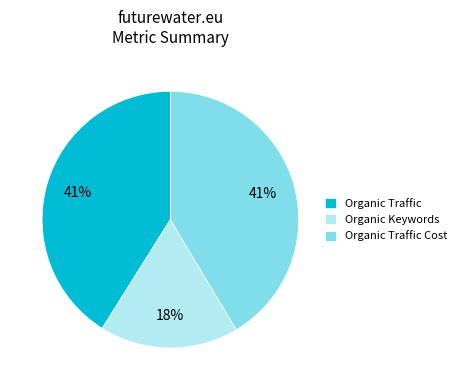

To the nearest percent, what portion does Organic Keywords represent?

18%